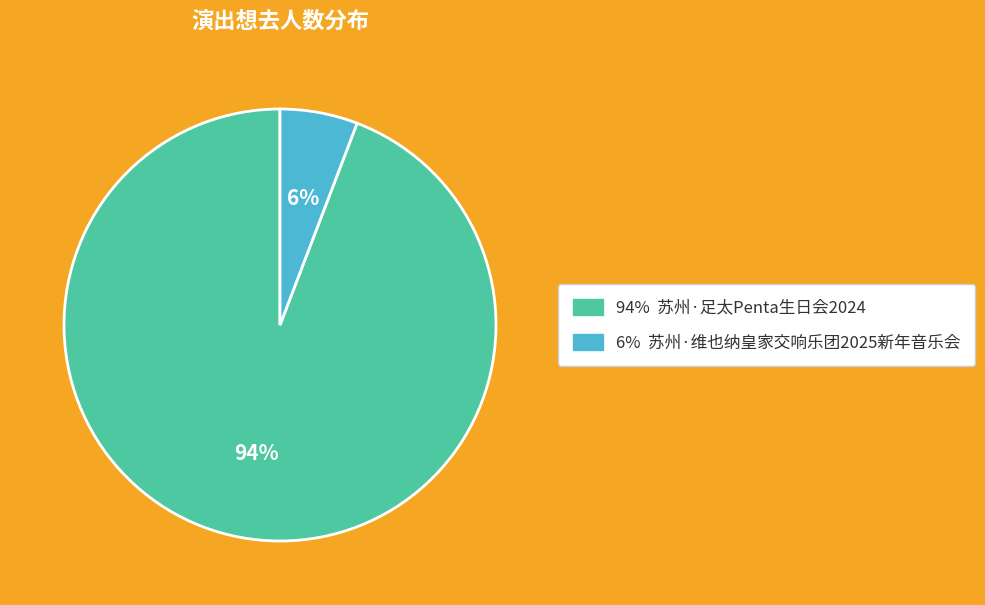

To the nearest percent, what is the difference between the largest and smallest slice percentages?

88%